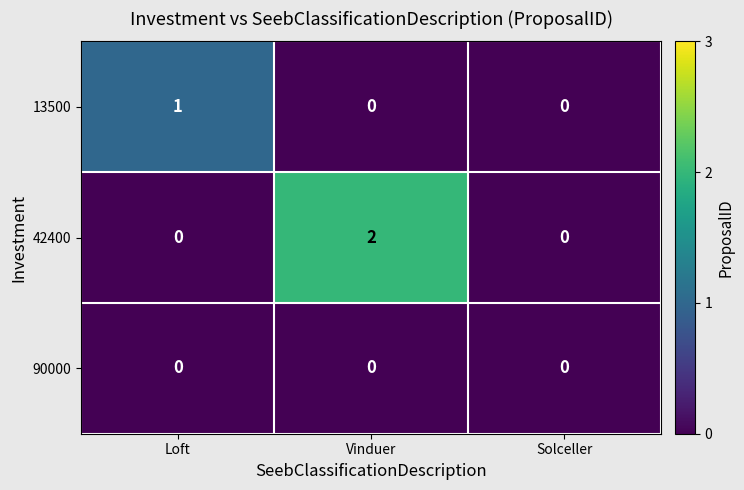

List the series in order of their peak value, lowest first.

90000, 13500, 42400